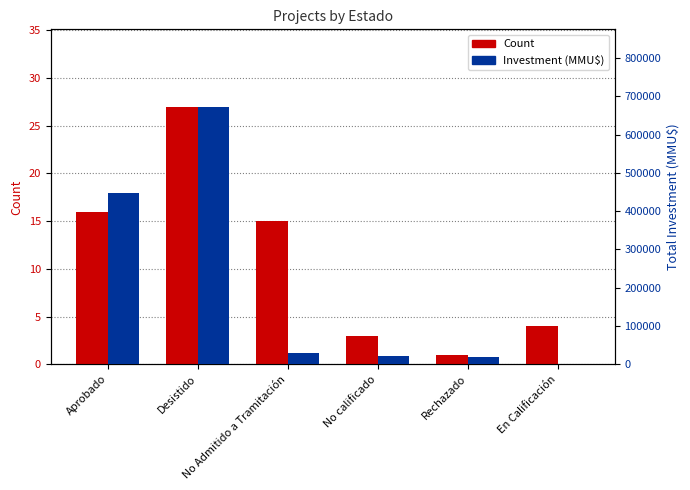

How many groups of bars are there?

6